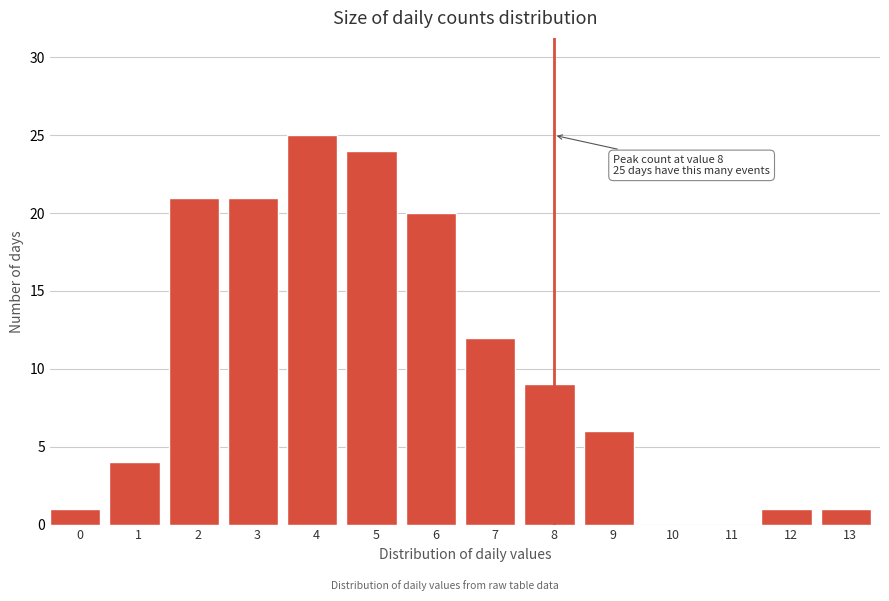

Reading left to right, extract all data points from this chart.

0=1	1=4	2=21	3=21	4=25	5=24	6=20	7=12	8=9	9=6	10=0	11=0	12=1	13=1